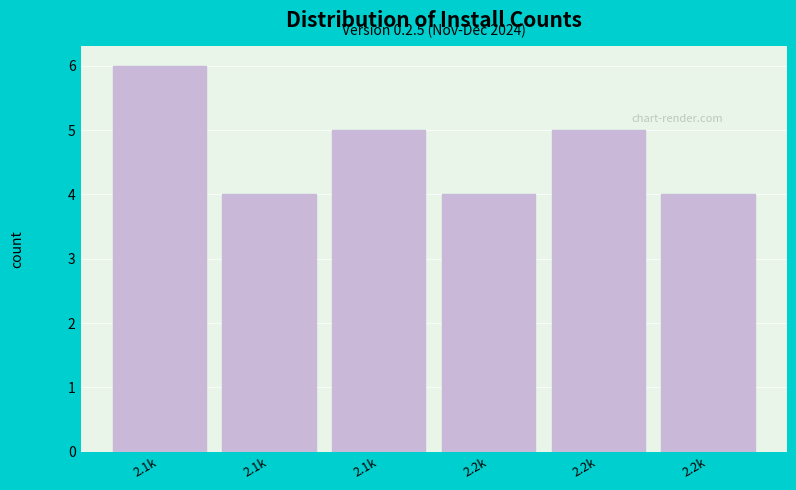

How many bars are there in total?

6